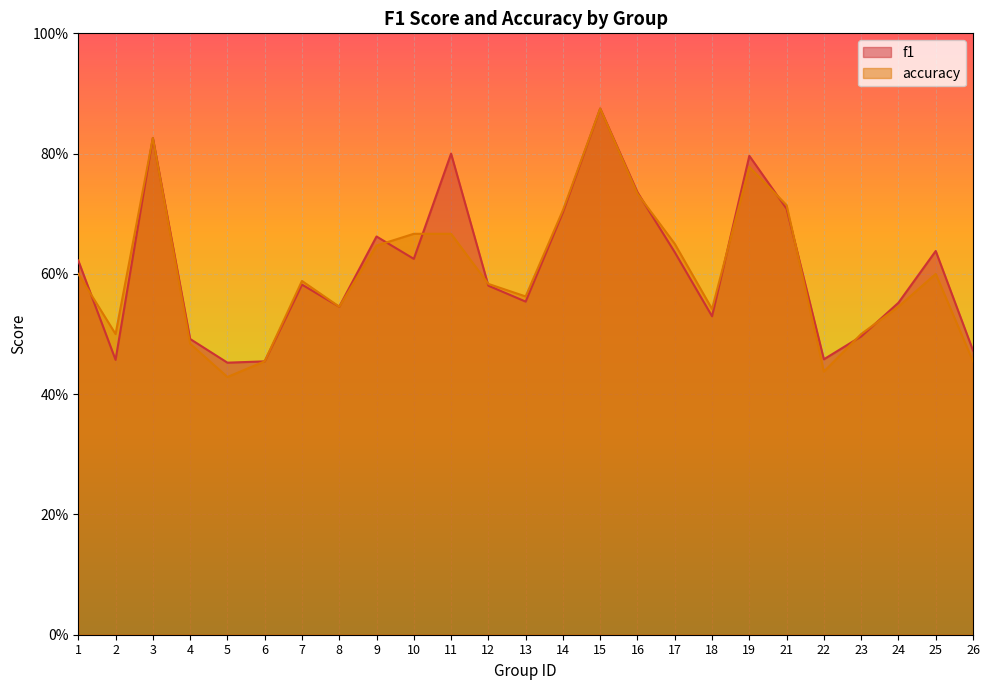

What are all the series names shown in the legend?

f1, accuracy